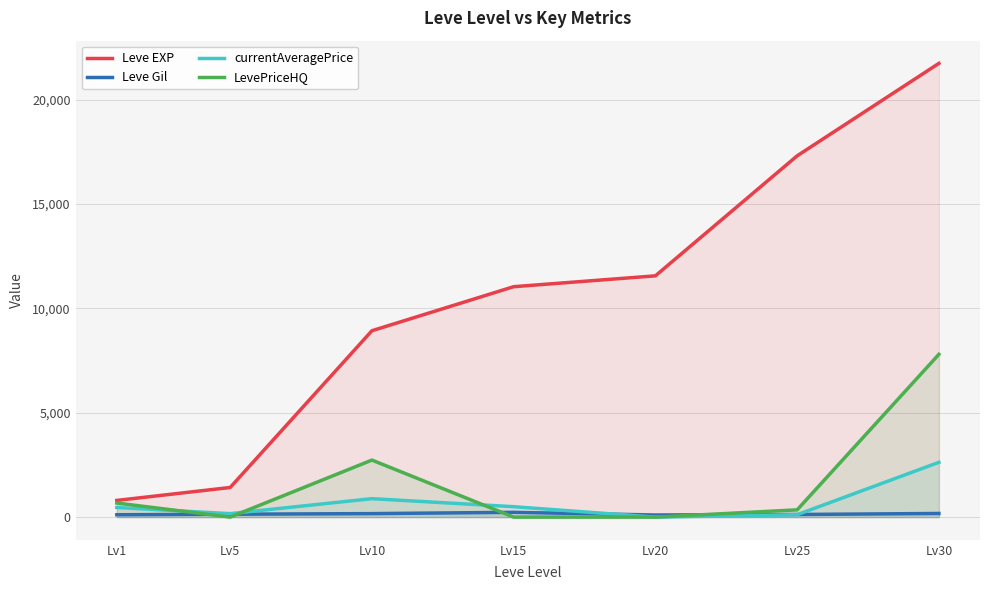

What is the spread (max minus min) of values at Lv5?

1420.0